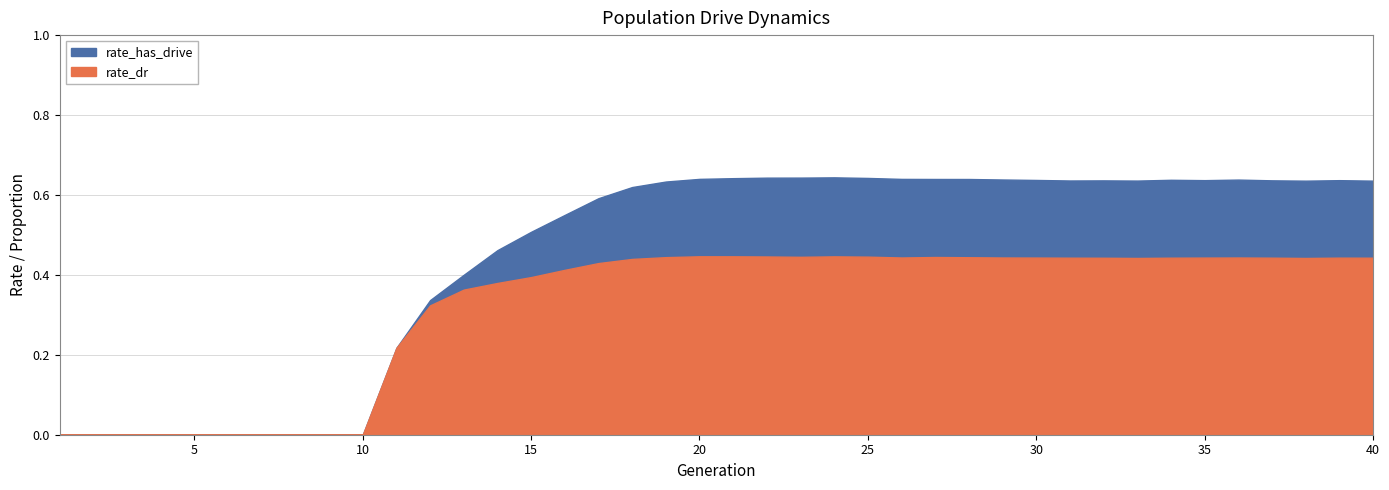

Rank the series by their maximum value, from lowest to highest.

rate_dr, rate_has_drive